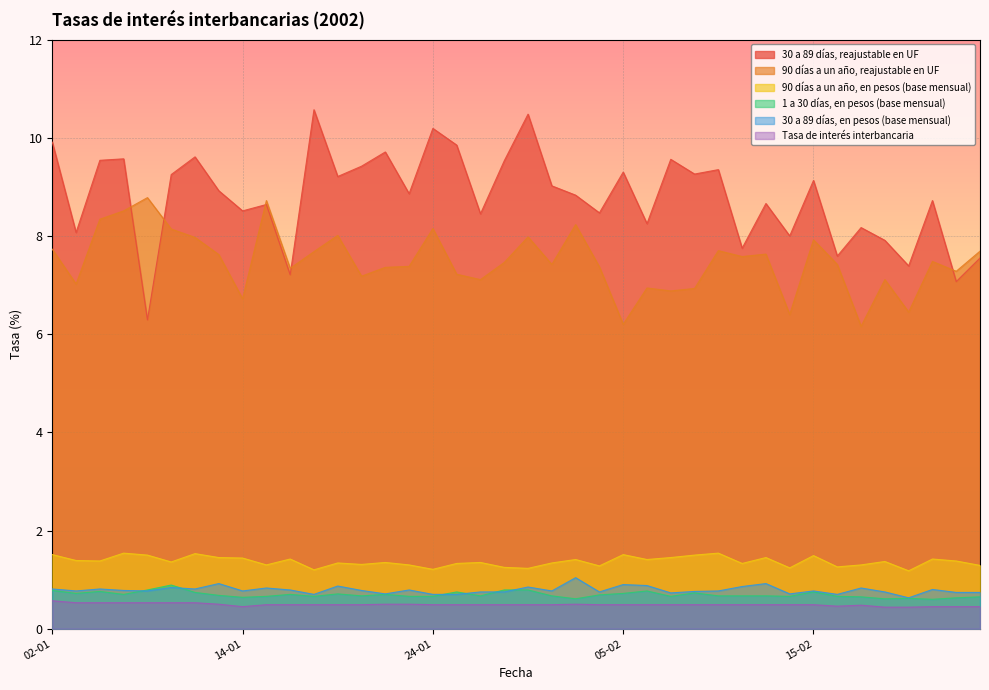

What is the sum of the 90 días a un año, reajustable en UF values at 10-01 and 18-01?

16.0